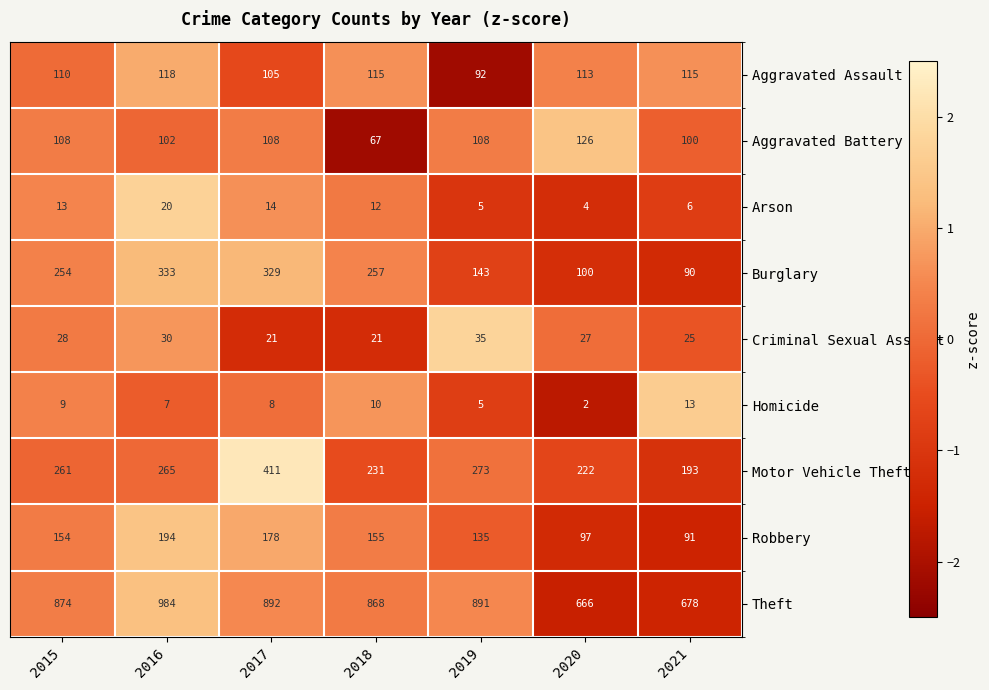

What is the approximate value of Burglary at 2015?

254